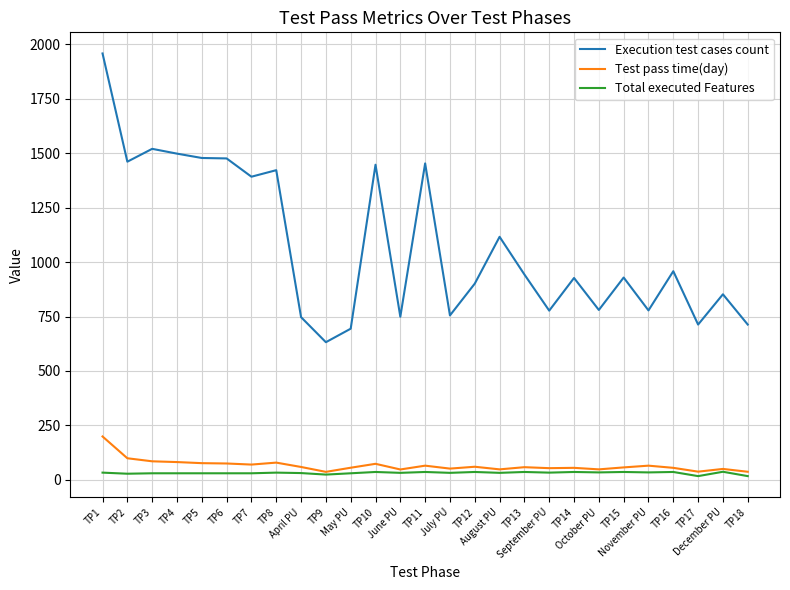

What is the difference between the maximum and minimum values in the Total executed Features series?

20.0